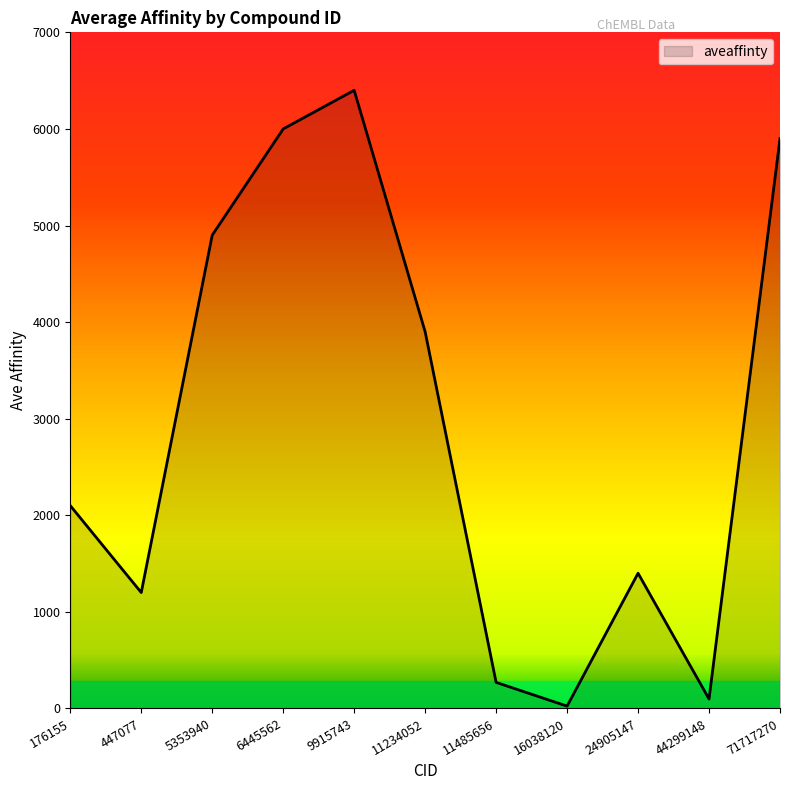

Which category has the lowest value across all series?

16038120